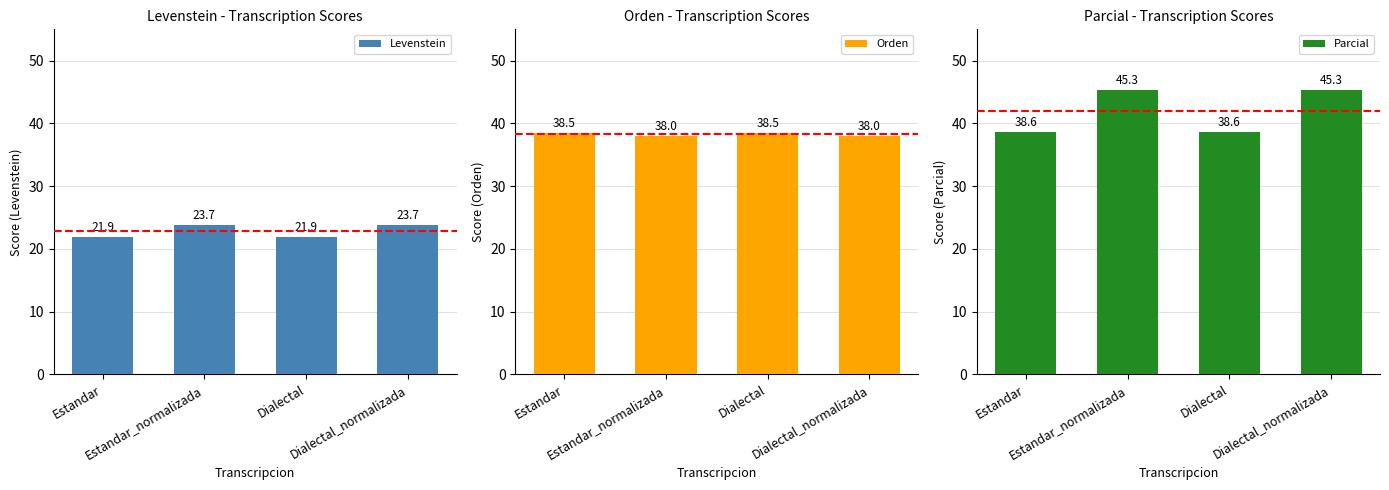

What position from the left is Dialectal?

3